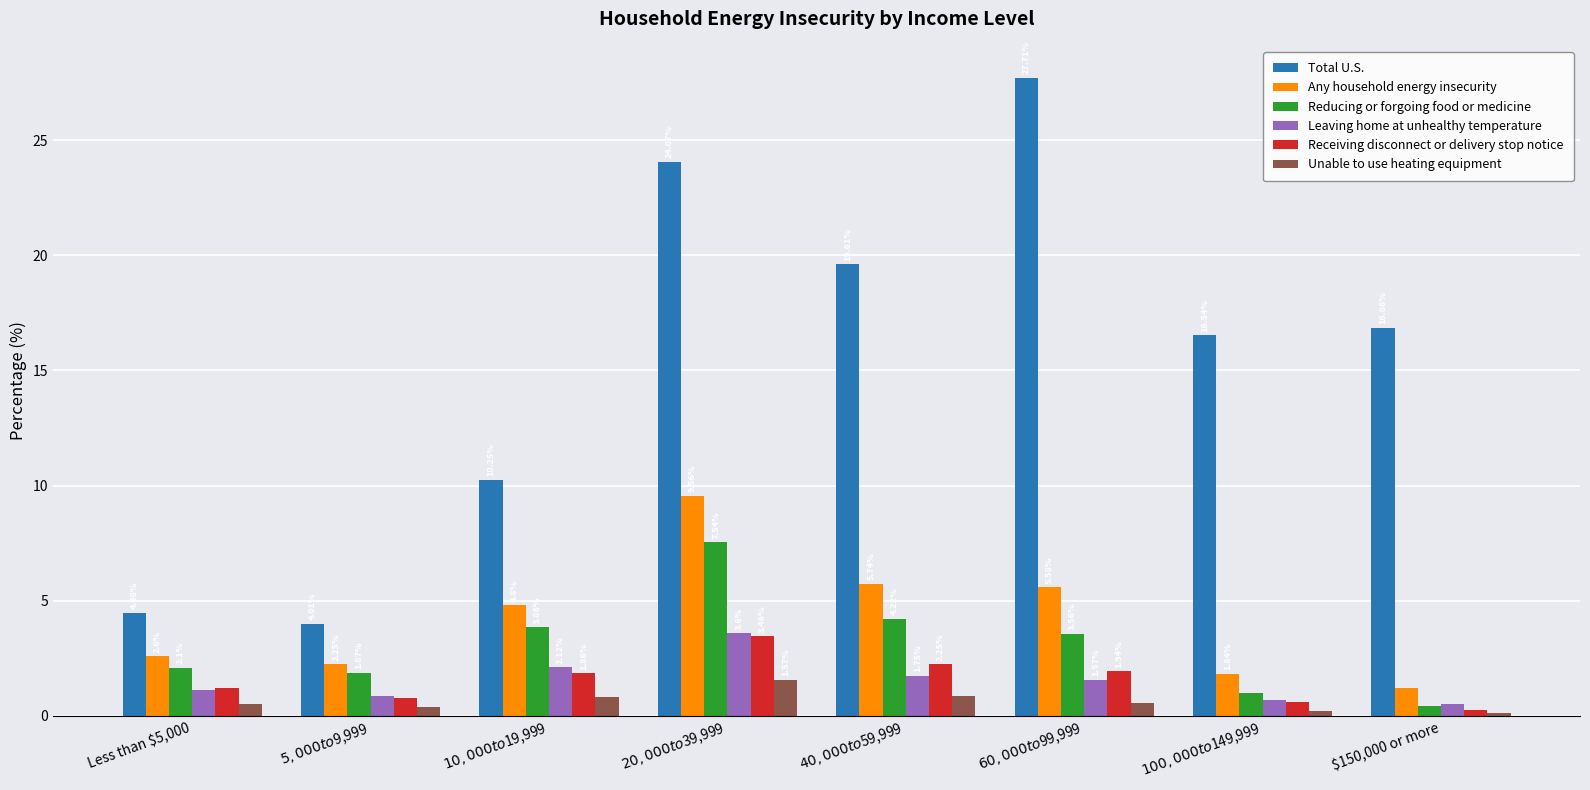

At how many categories does at least one series exceed 9?

6